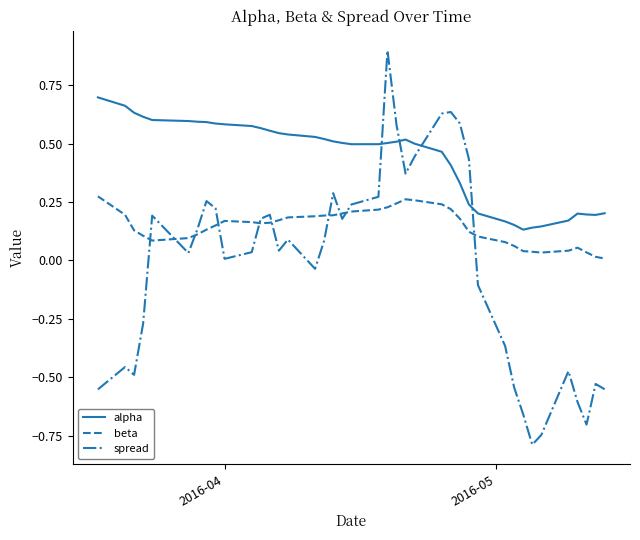

Rank the series by their maximum value, from lowest to highest.

beta, alpha, spread